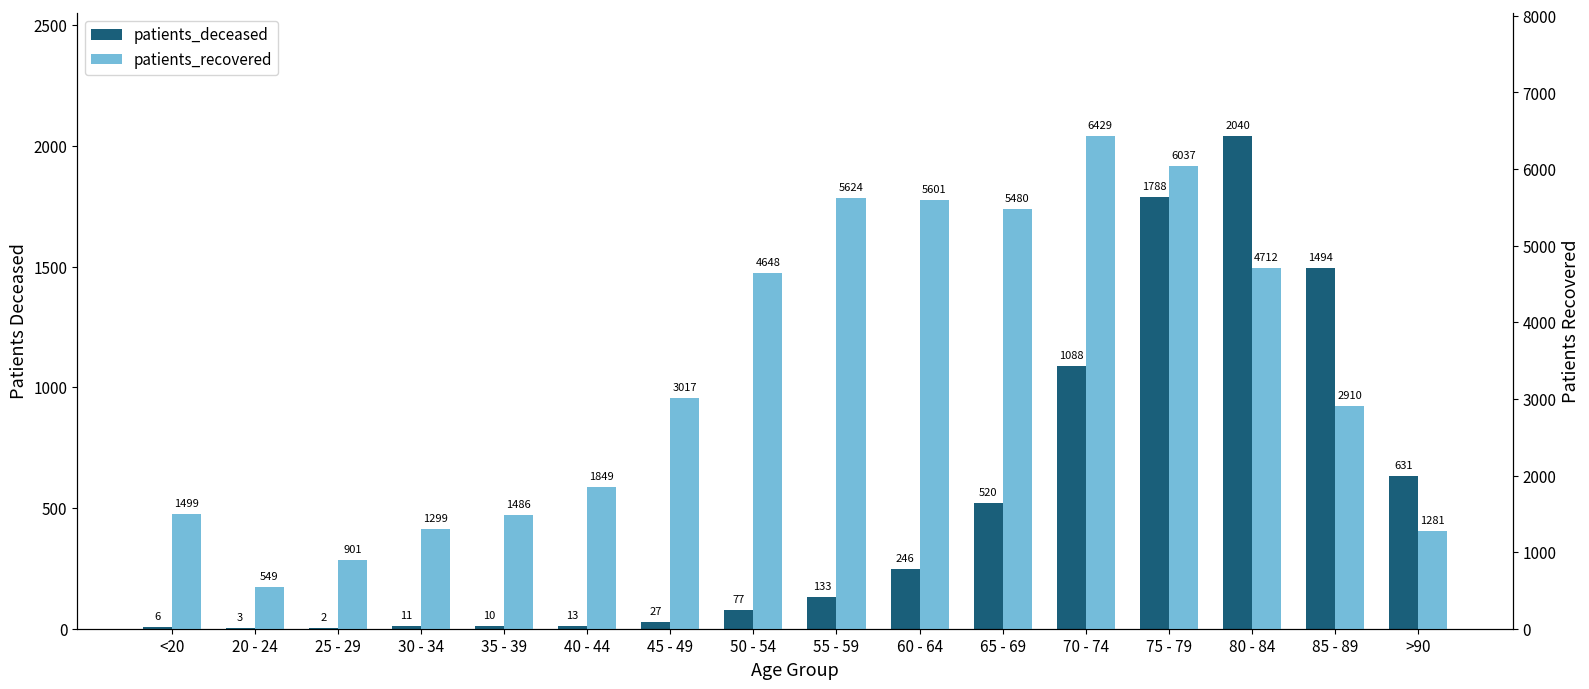

Are the bars grouped side by side (vs. stacked)?

Yes